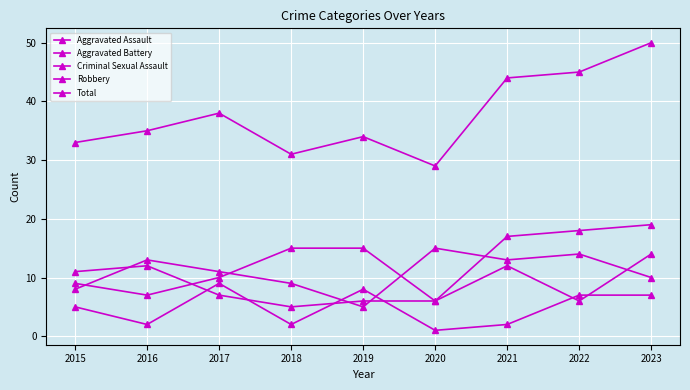

Rank the series at 2021 from lowest to highest value.

Criminal Sexual Assault, Aggravated Battery, Robbery, Aggravated Assault, Total